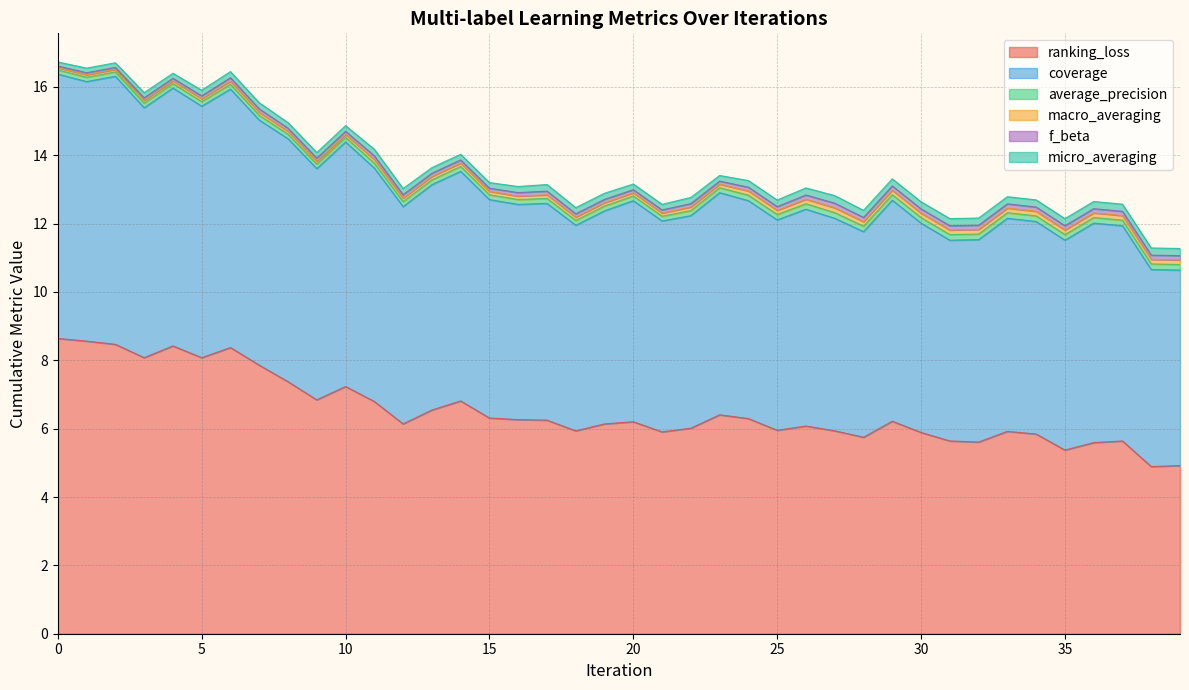

Which series has the widest spread of values?

ranking_loss